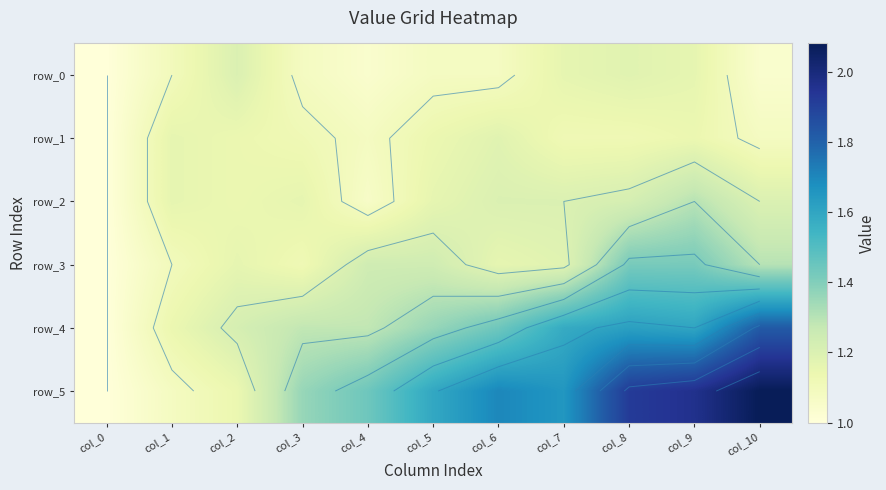

What is the difference between the highest and lowest values at col_5?

0.5